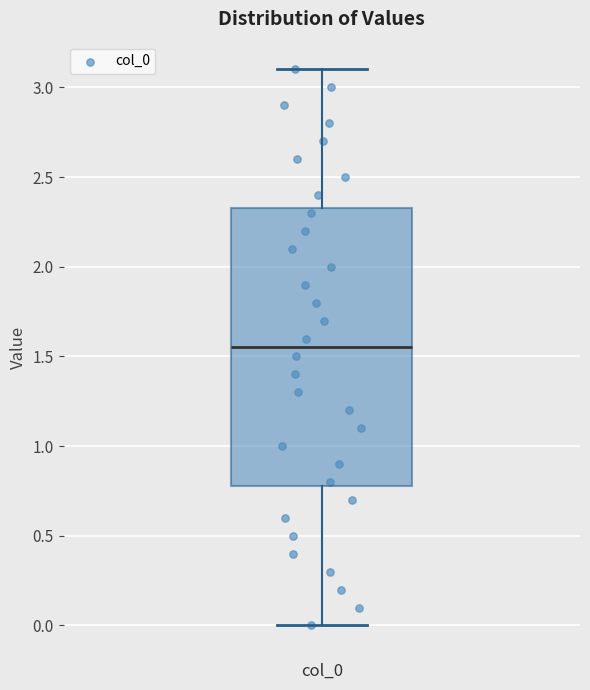

Read this box plot against the y-axis: the position of the median line, the range covered by the box, and the ends of both whiskers. The values are not printed on the chart, so give them approximately, as read against the axis.

median 1.55, box 0.80 to 2.35, whiskers 0.00 to 3.10